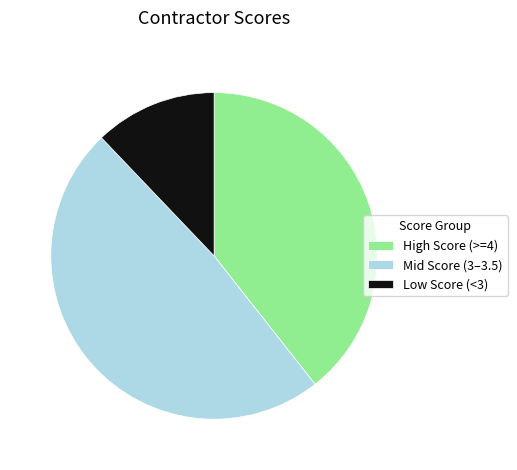

Is there a majority slice in this chart?

No